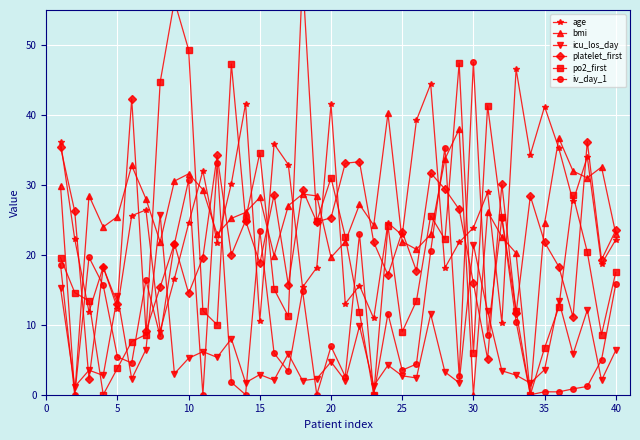

What value does the age series have at 10?

24.5